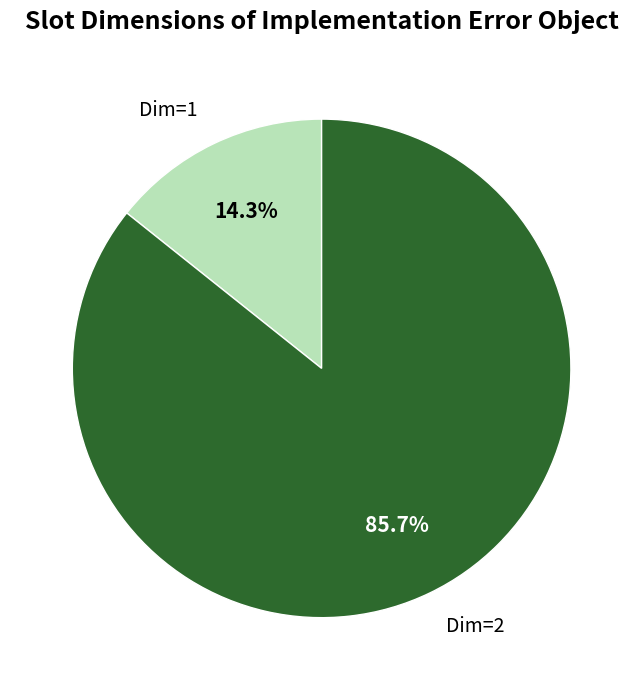

Which slice is the smallest?

Dim=1